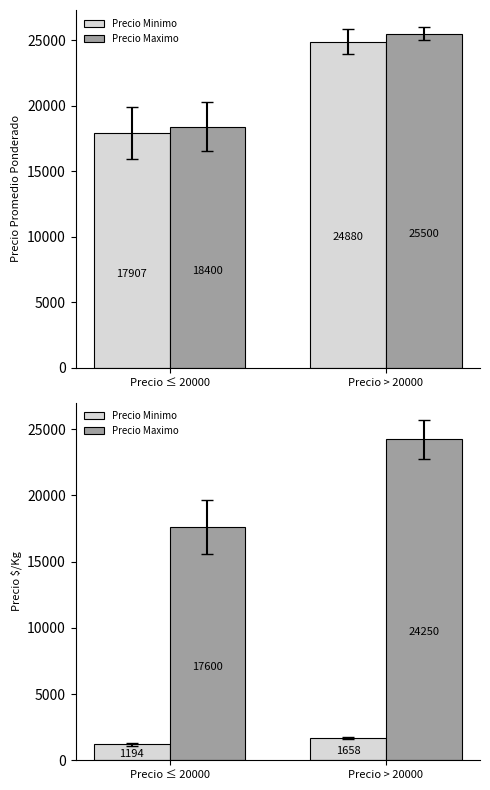

At how many categories does at least one series exceed 18400?

1